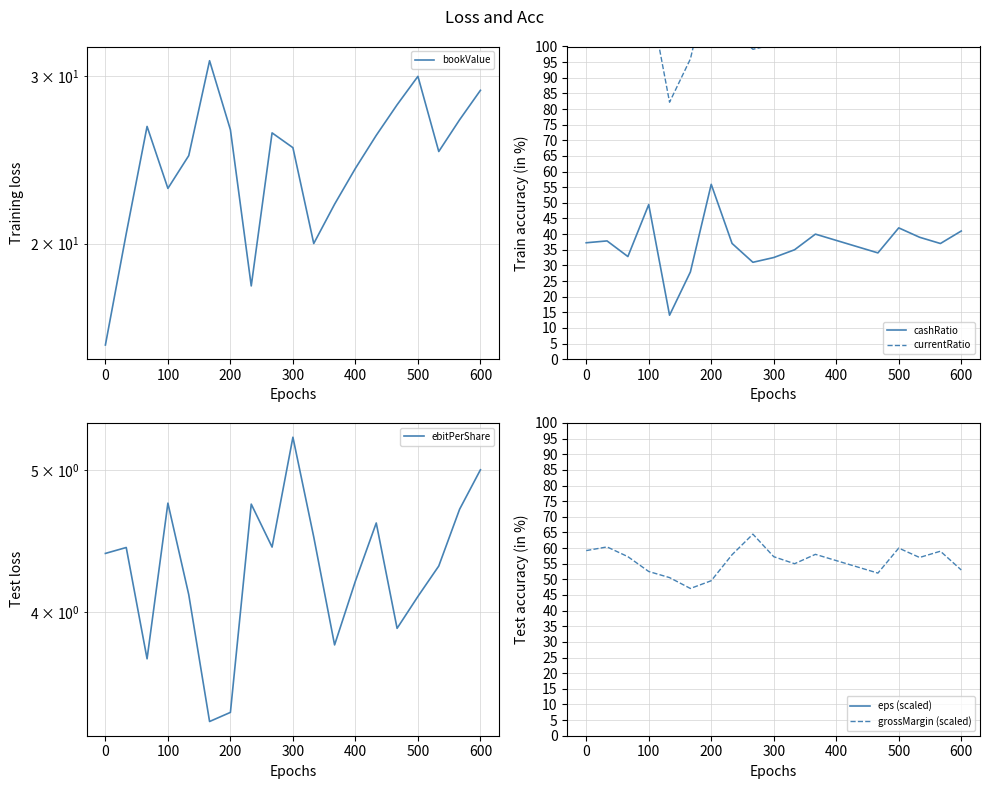

What is the value of the currentRatio point at the 7th from the left?

124.0